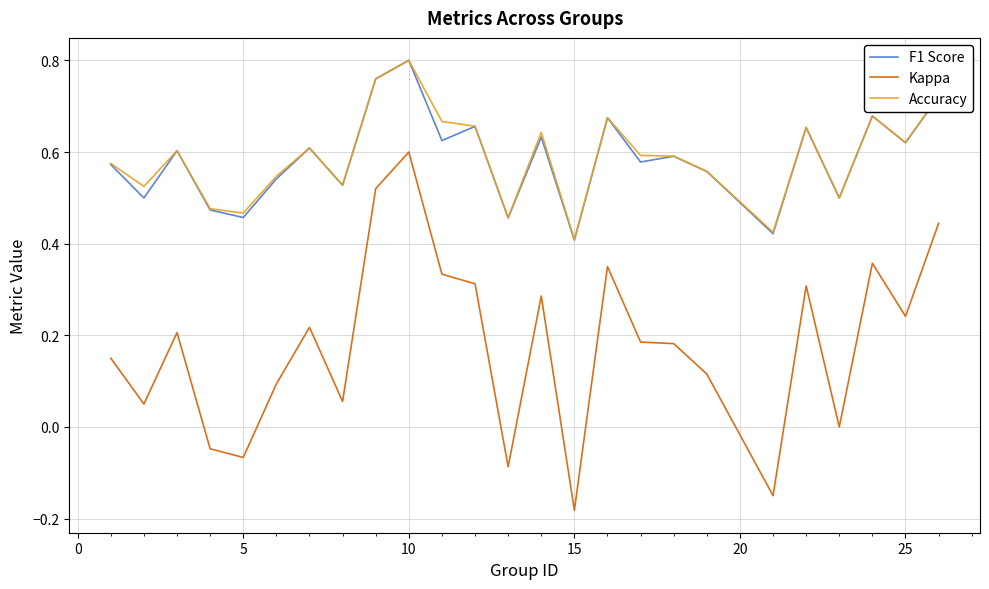

Which series has the widest spread of values?

Kappa